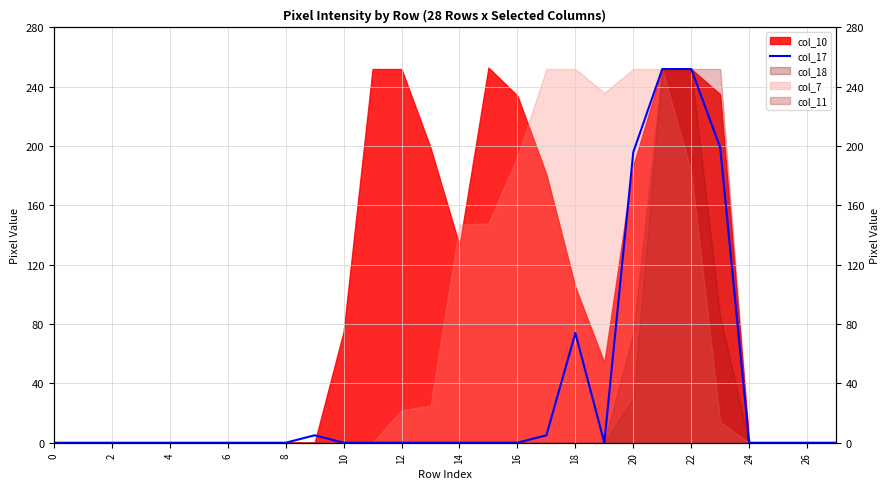

The value at 27 is -107. True or false?

False